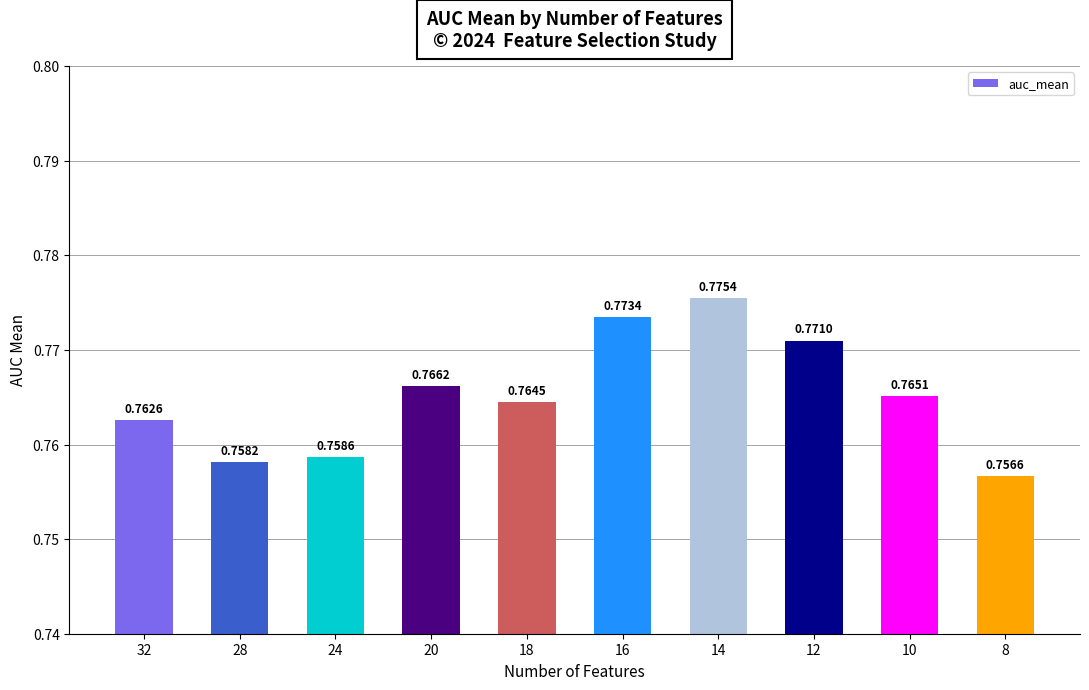

Is it true that the value at 16 is 1.4?

False